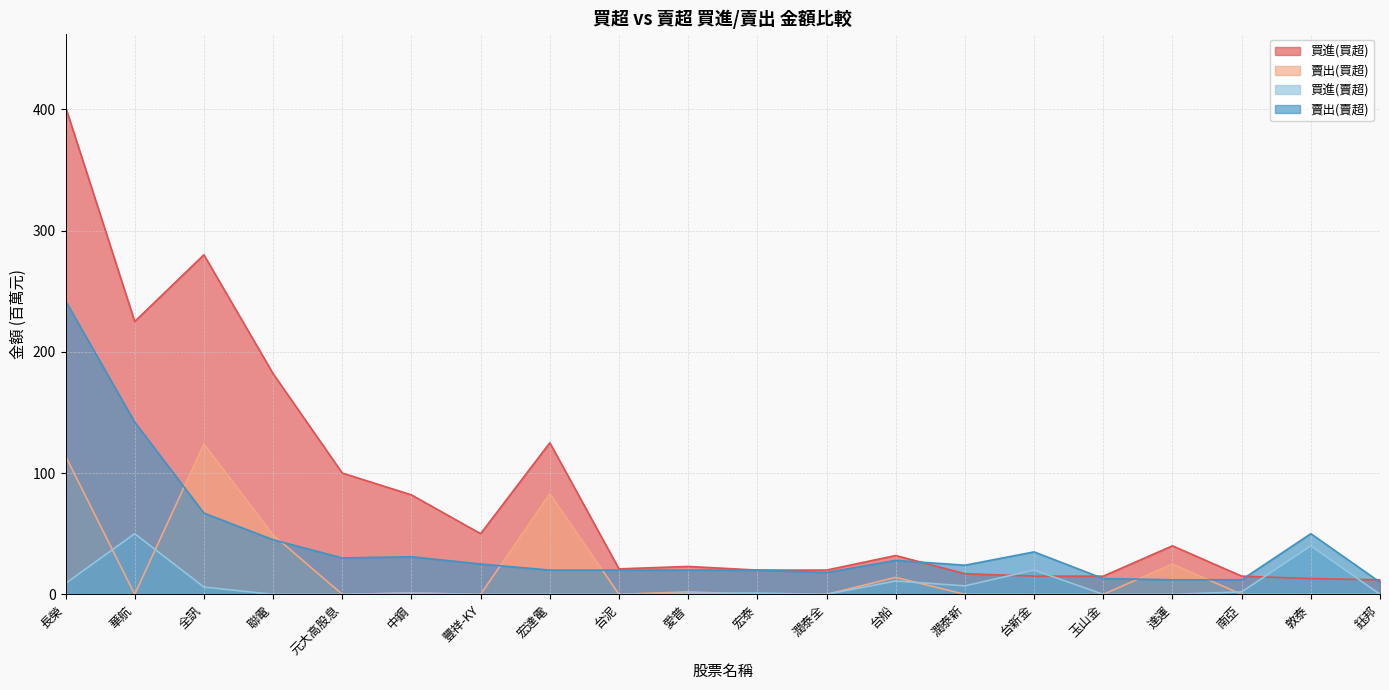

How many data points in 買進(買超) are less than 32?

10